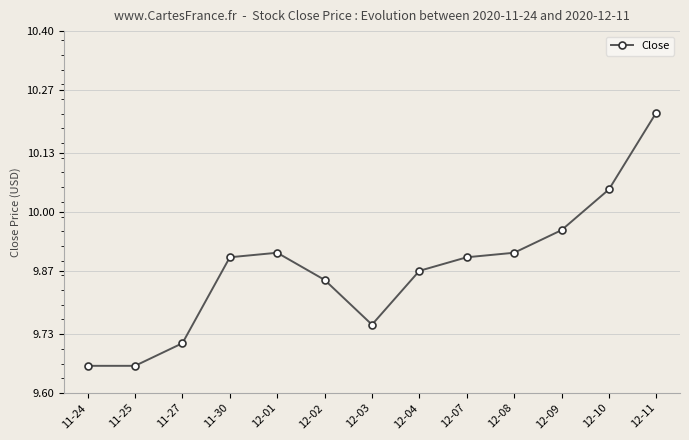

The chart shows a value of 2.3 at 12-10. True or false?

False